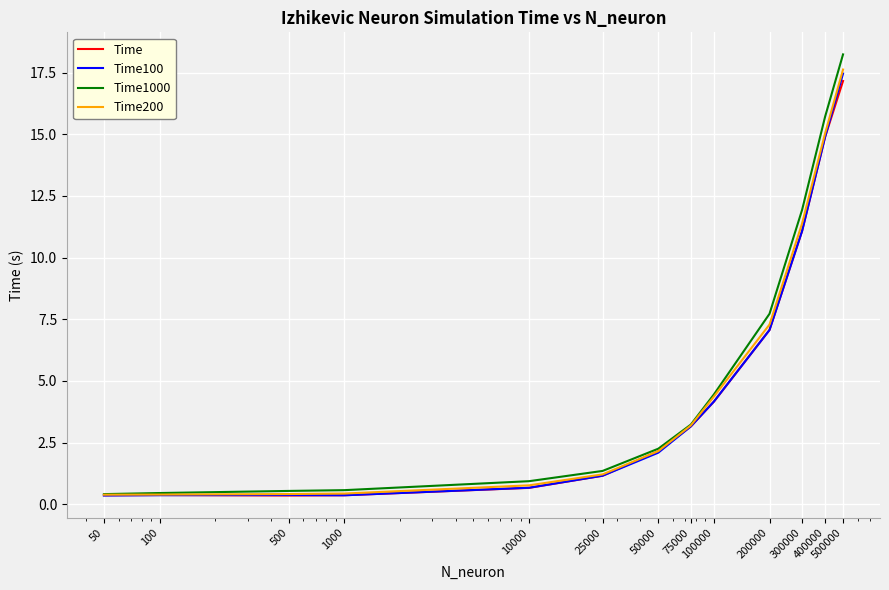

Which series has the largest range (max minus min)?

Time1000